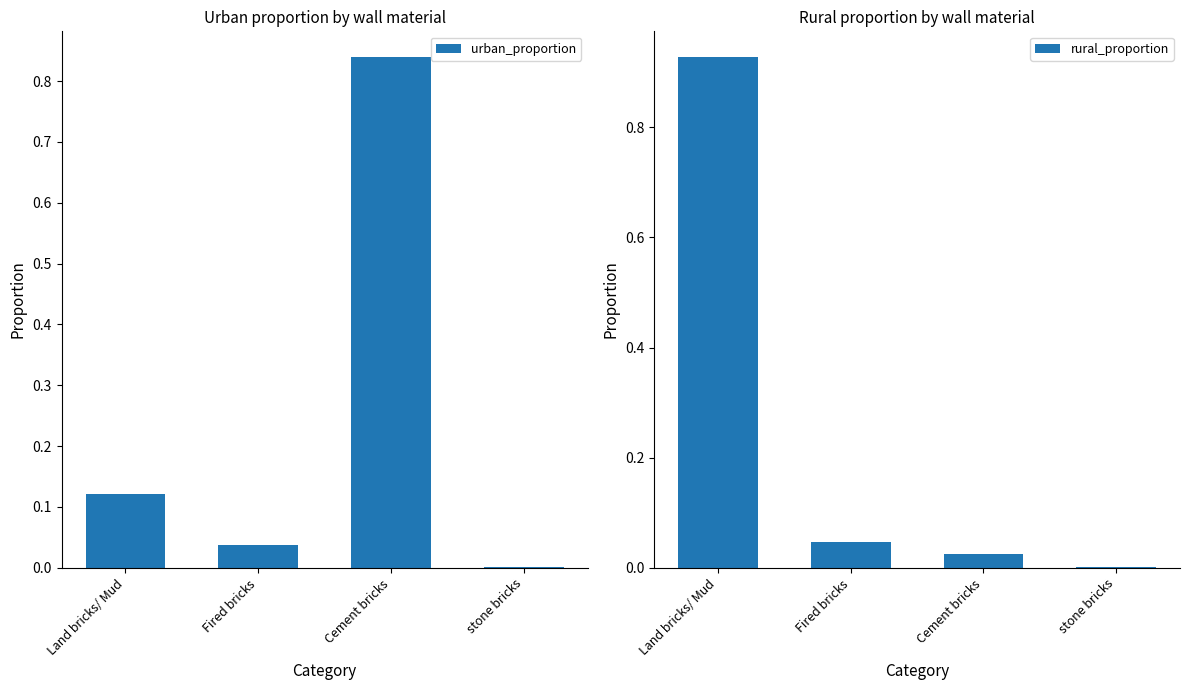

Is it true that rural_proportion equals 0.0 at Fired bricks?

True